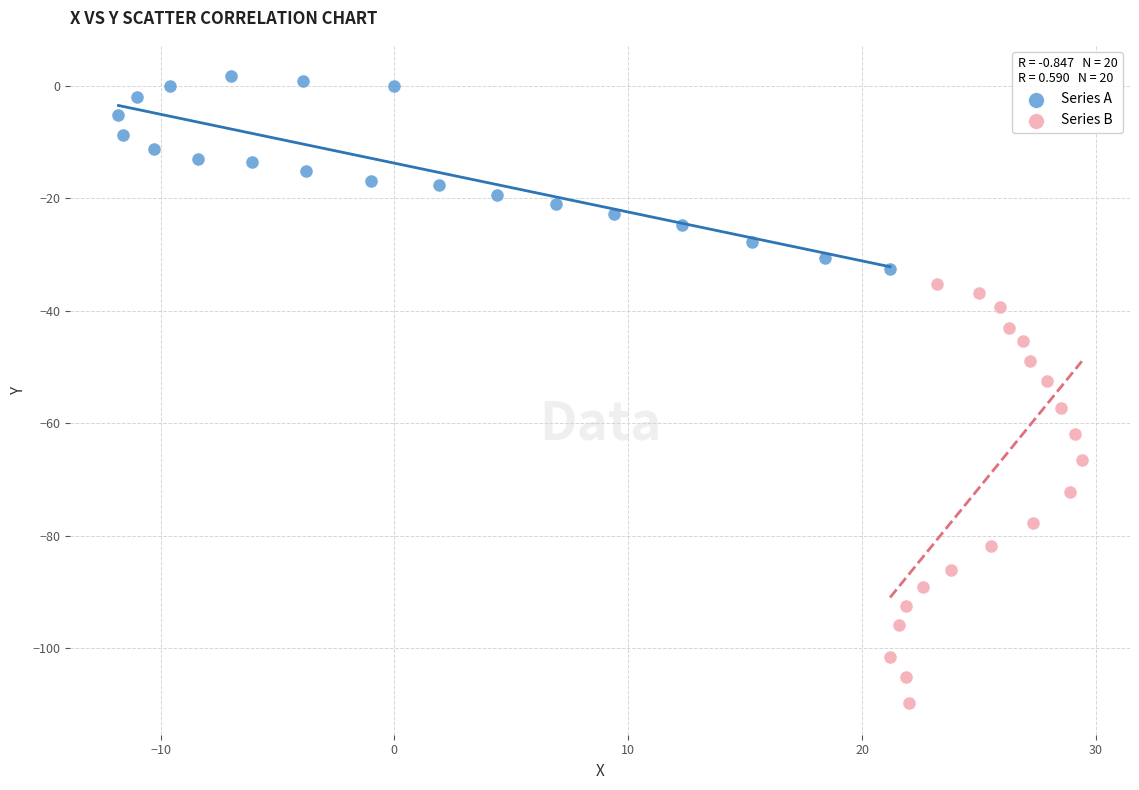

Which series reaches the minimum Y coordinate?

Series B